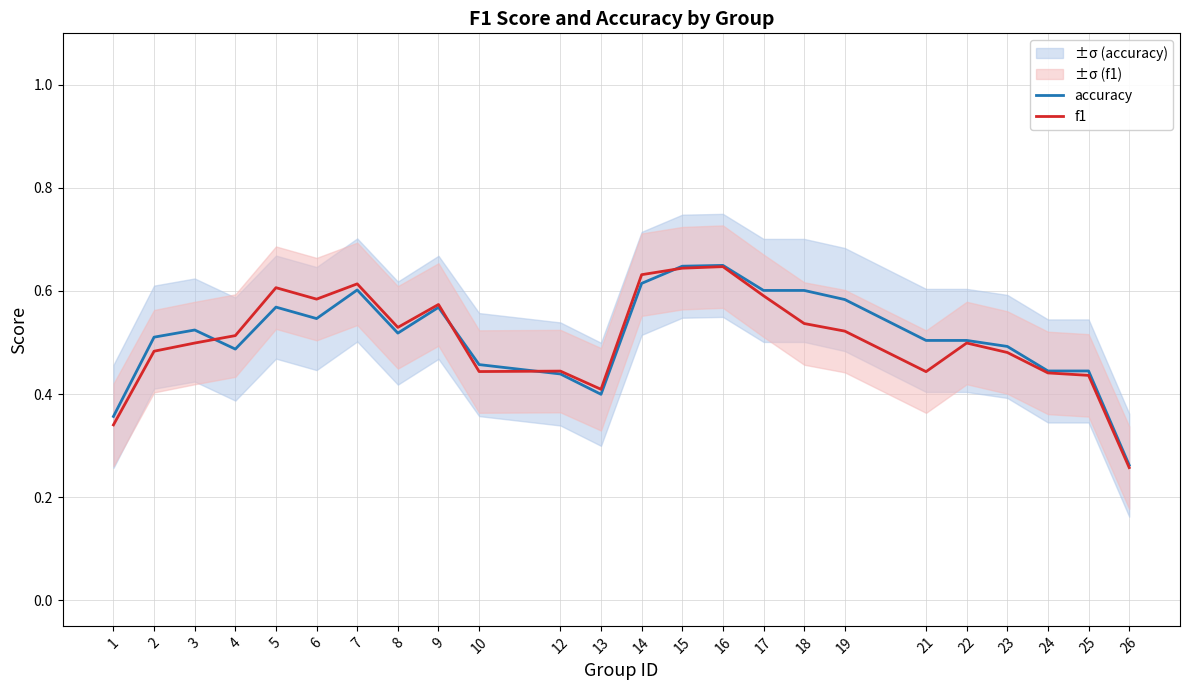

What are all the series names shown in the legend?

accuracy, f1